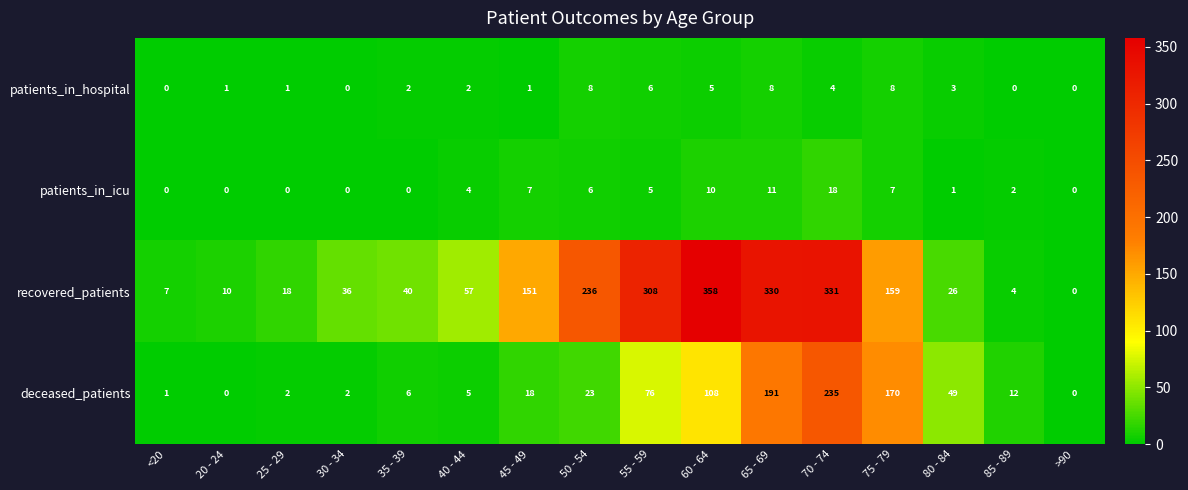

True or false: patients_in_hospital has a value of 0 at 20 - 24.

False